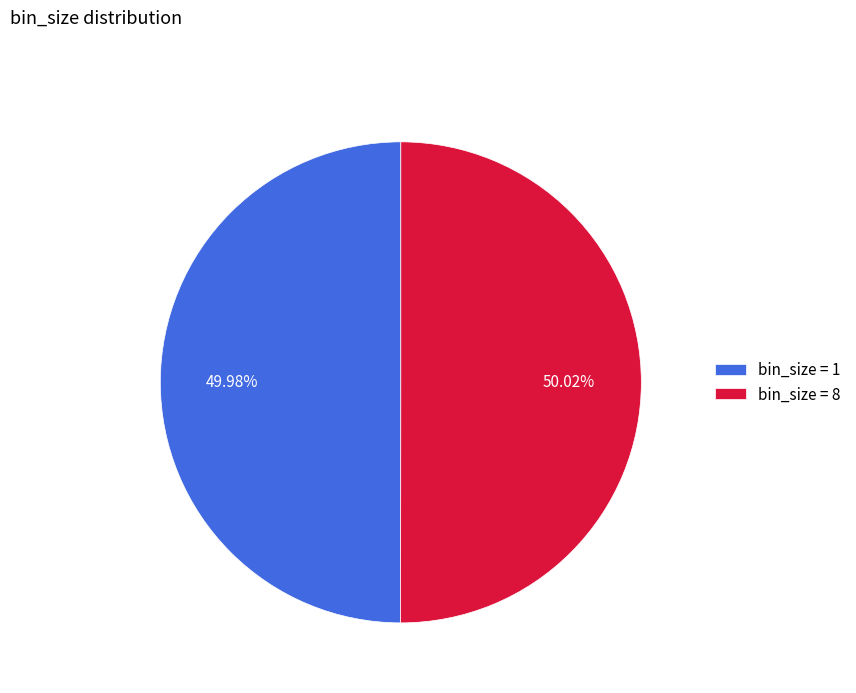

Is there any slice that represents more than half of the pie?

Yes